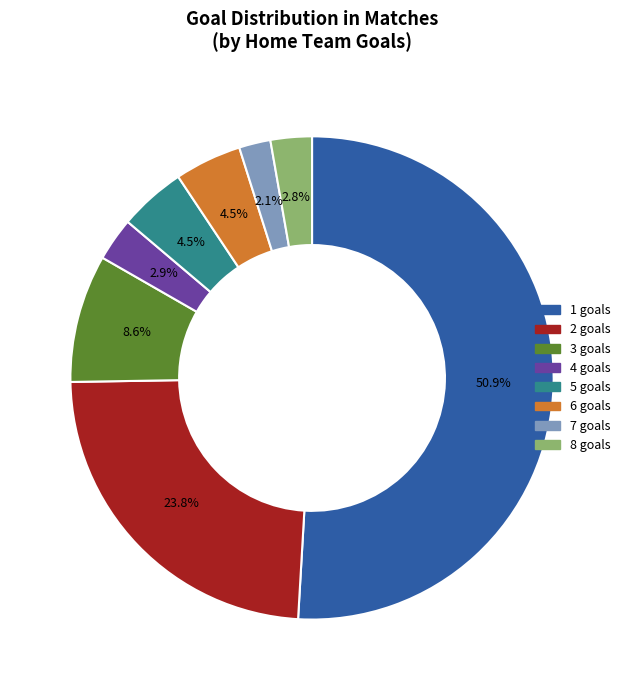

Is there a majority slice in this chart?

Yes